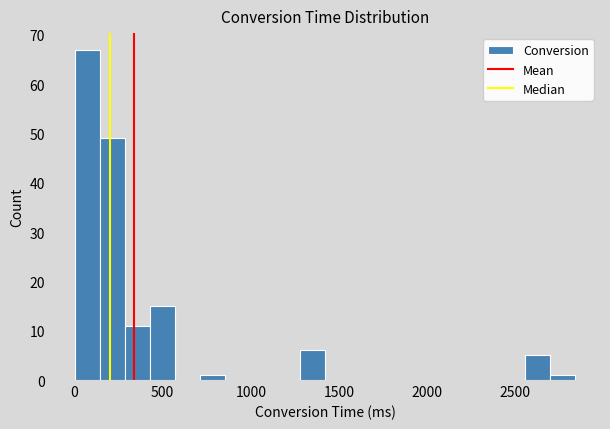

Read against the x-axis, roughly where is the centre of the tallest bar?

50